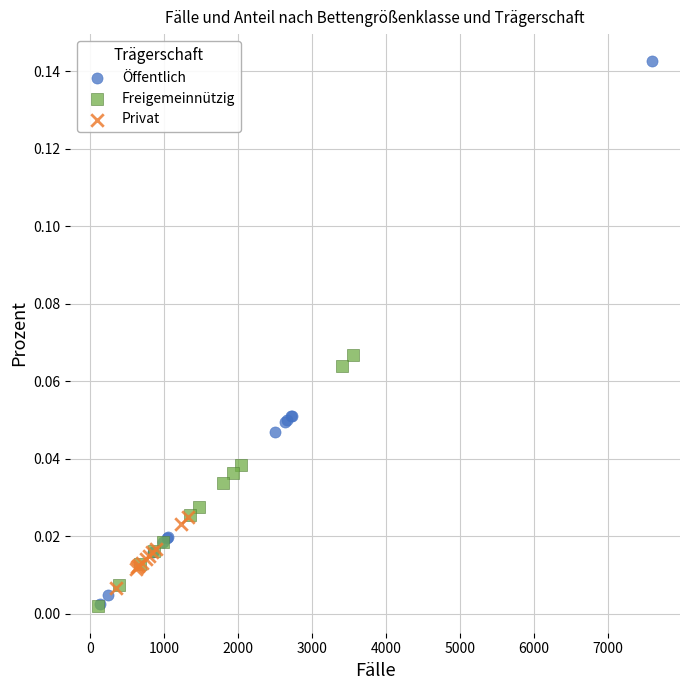

What are all the series names shown in the legend?

Öffentlich, Freigemeinnützig, Privat